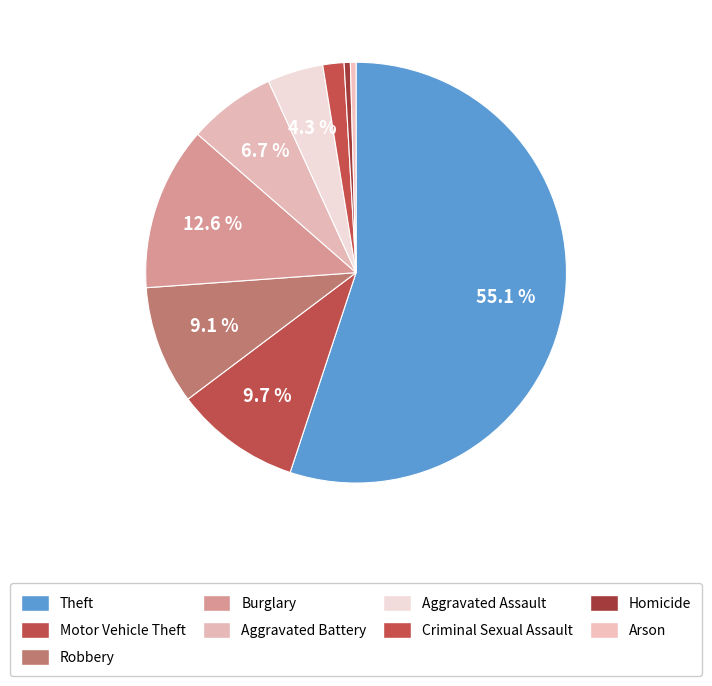

What portion of the pie excludes Theft?

44.9%